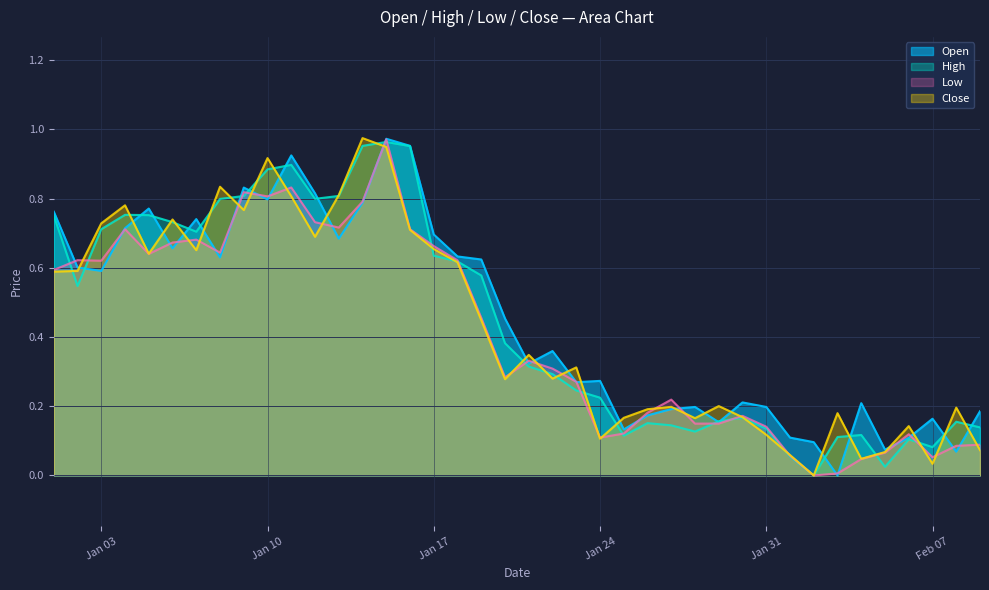

Which series has the largest total across all categories?

Open